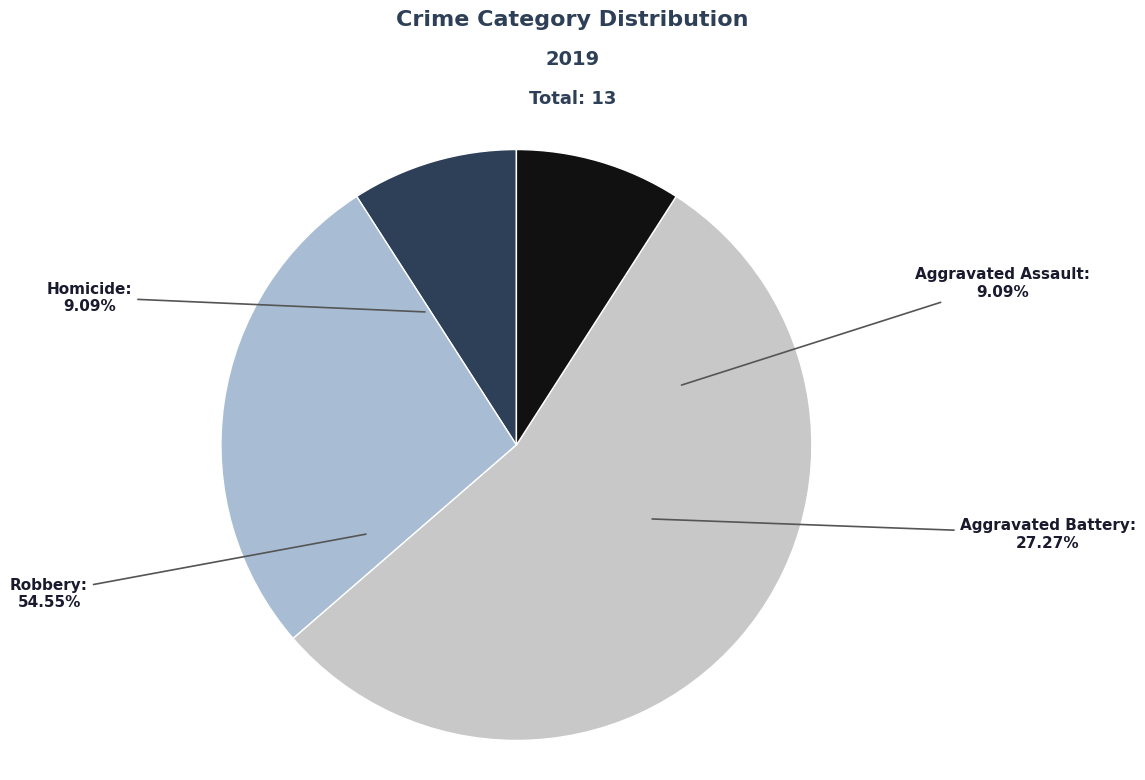

Count the number of slices in the pie.

4